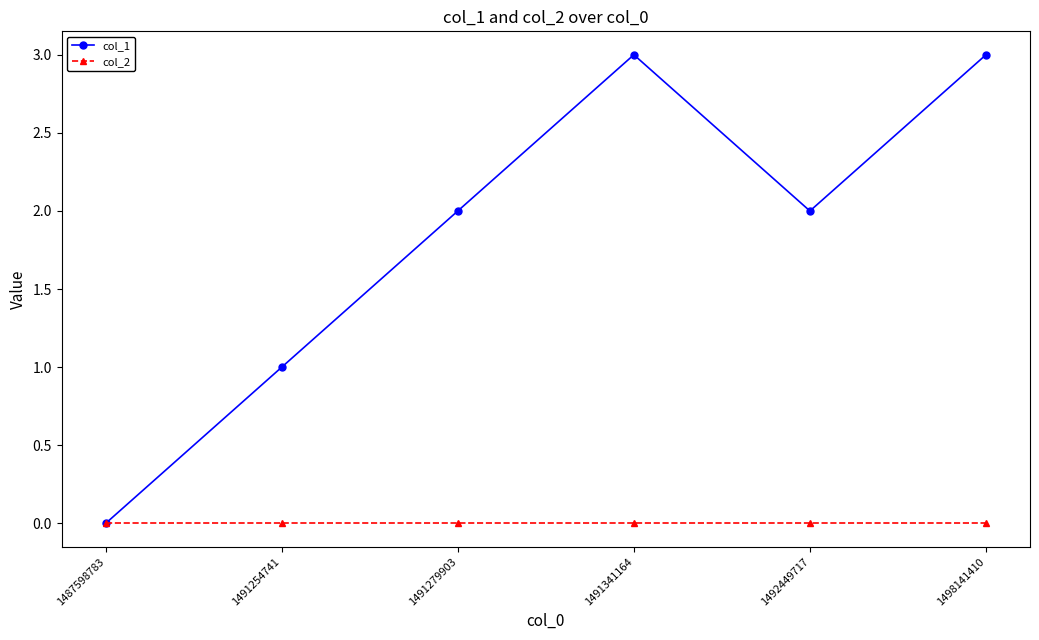

What is the total value across all series at 1491279903?

2